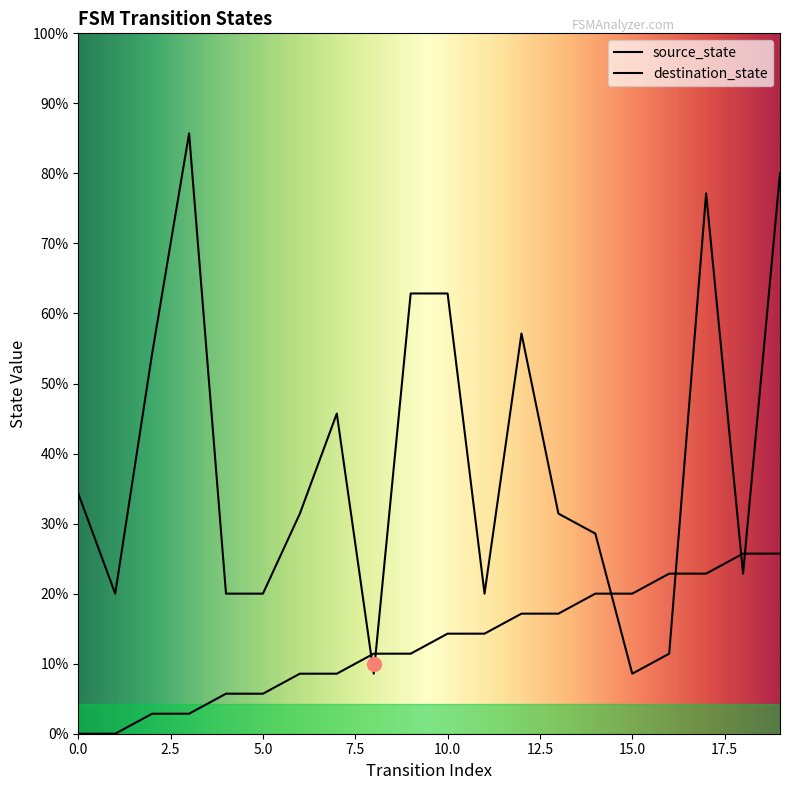

What is the total value across all series at 14?

17